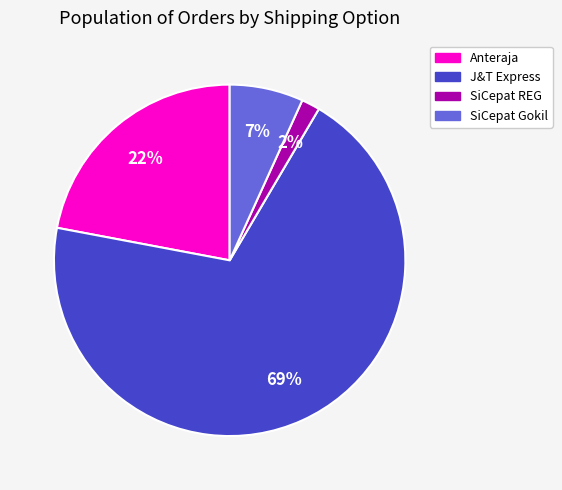

Do SiCepat REG and J&T Express together represent more than half of the pie?

Yes